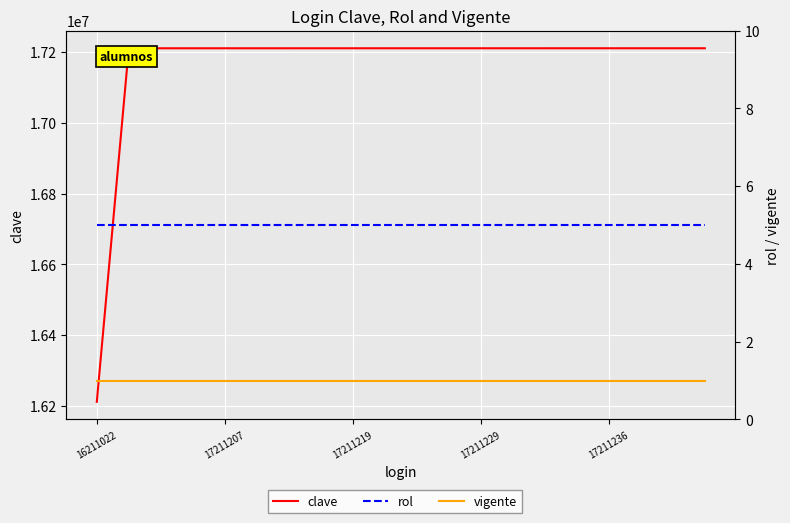

What are all the series names shown in the legend?

clave, rol, vigente